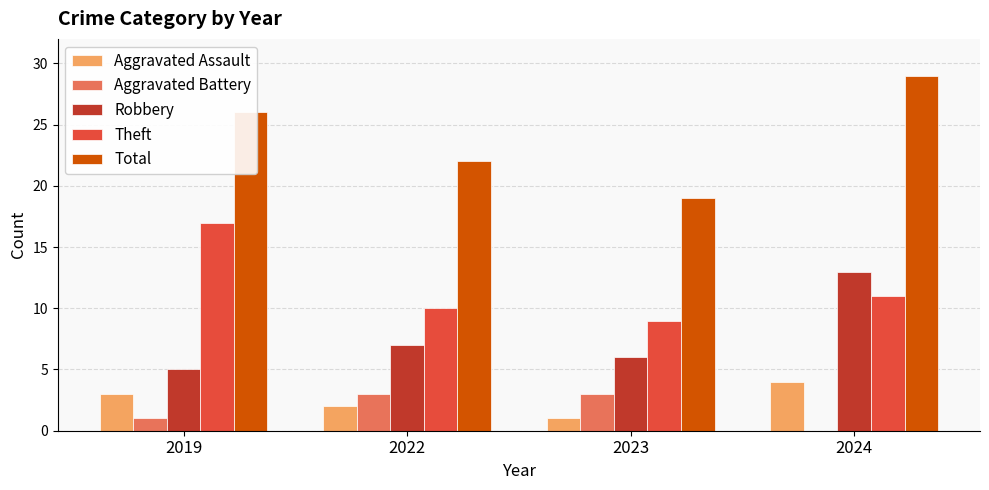

What is the spread (max minus min) of values at 2024?

29